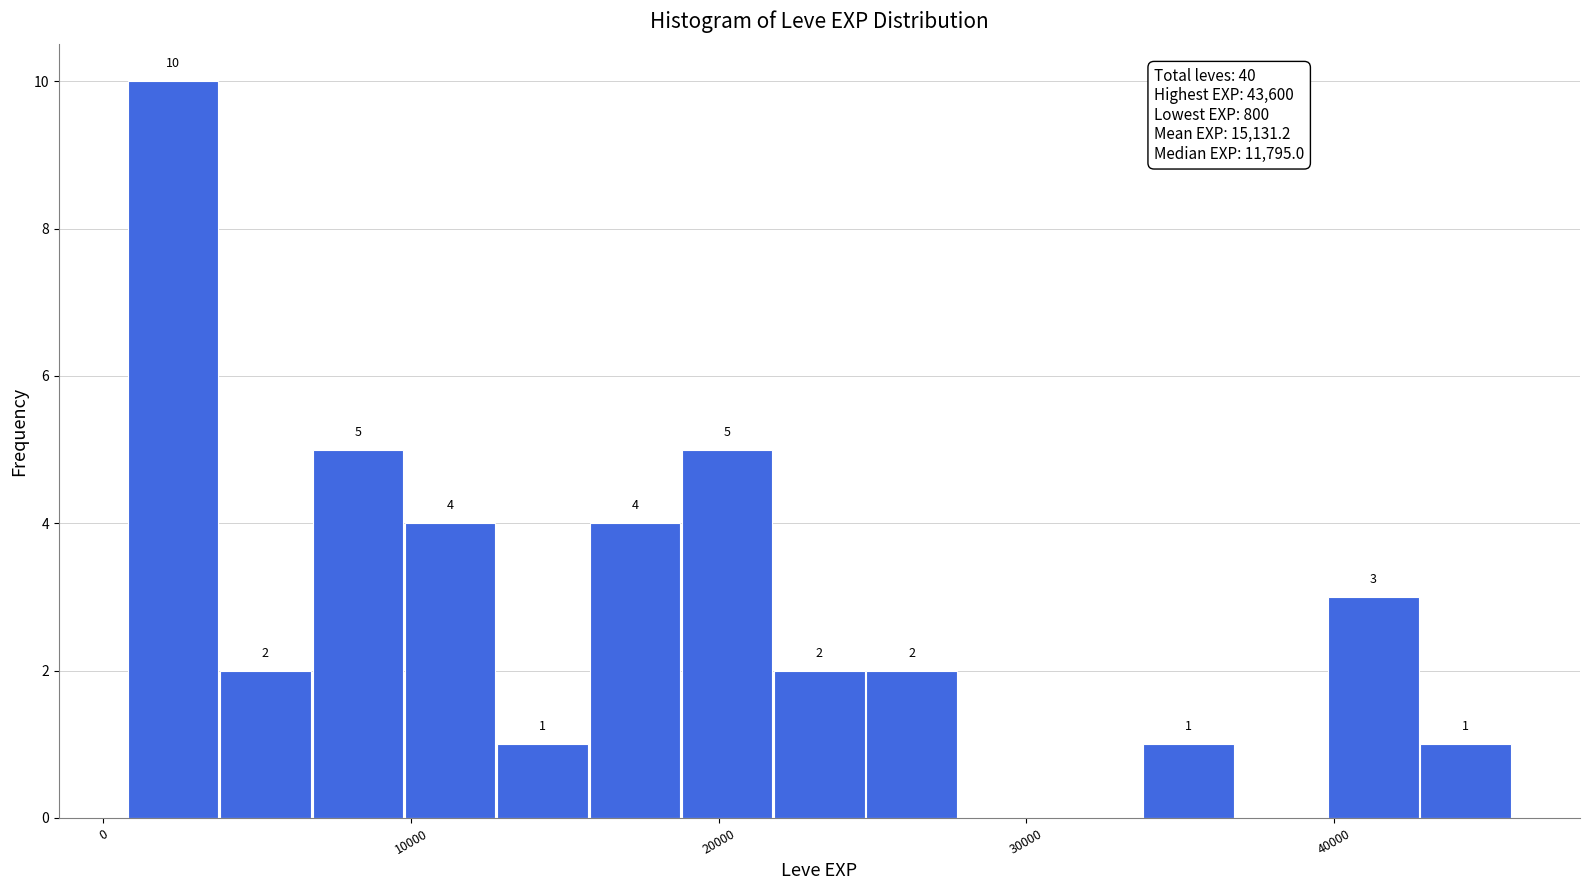

Read against the x-axis, roughly where is the centre of the tallest bar?

2000